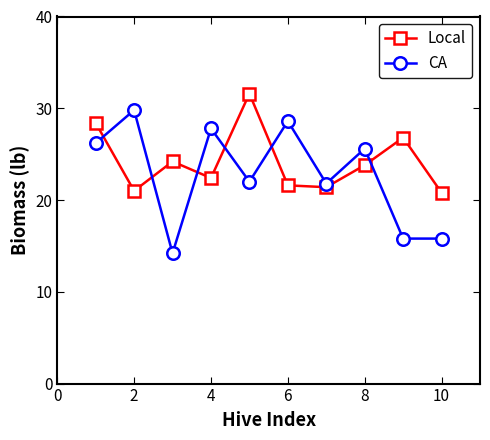

After their last crossing, which series has the higher values: Local or CA?

Local